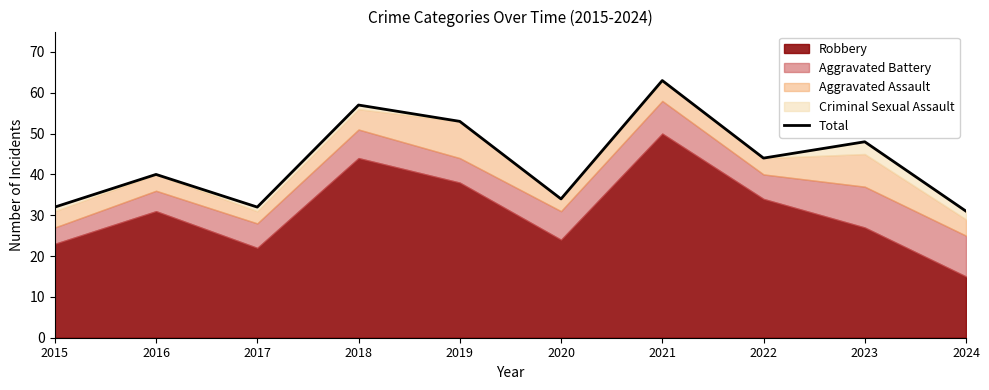

Is it true that the value at 2015 is 8?

False